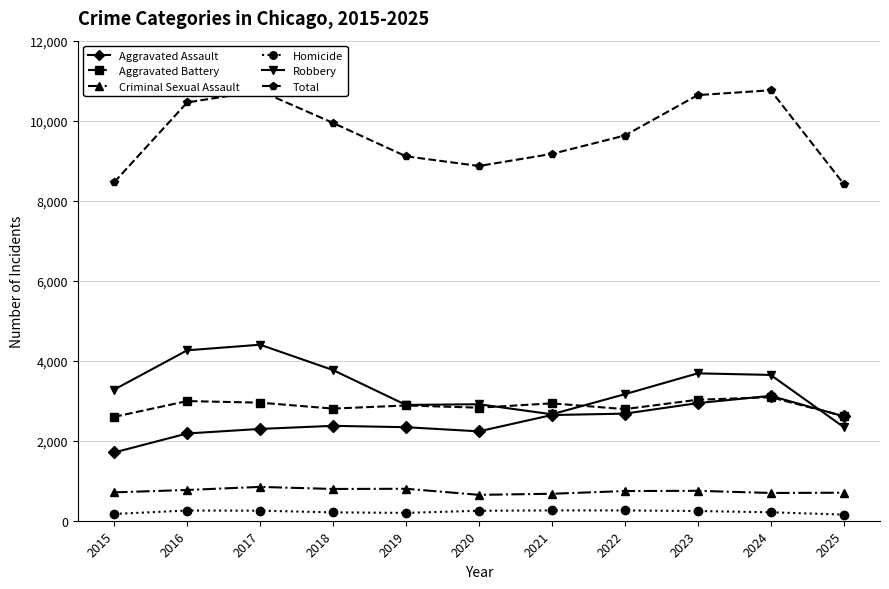

The Robbery series shows 4260 at 2016. True or false?

True